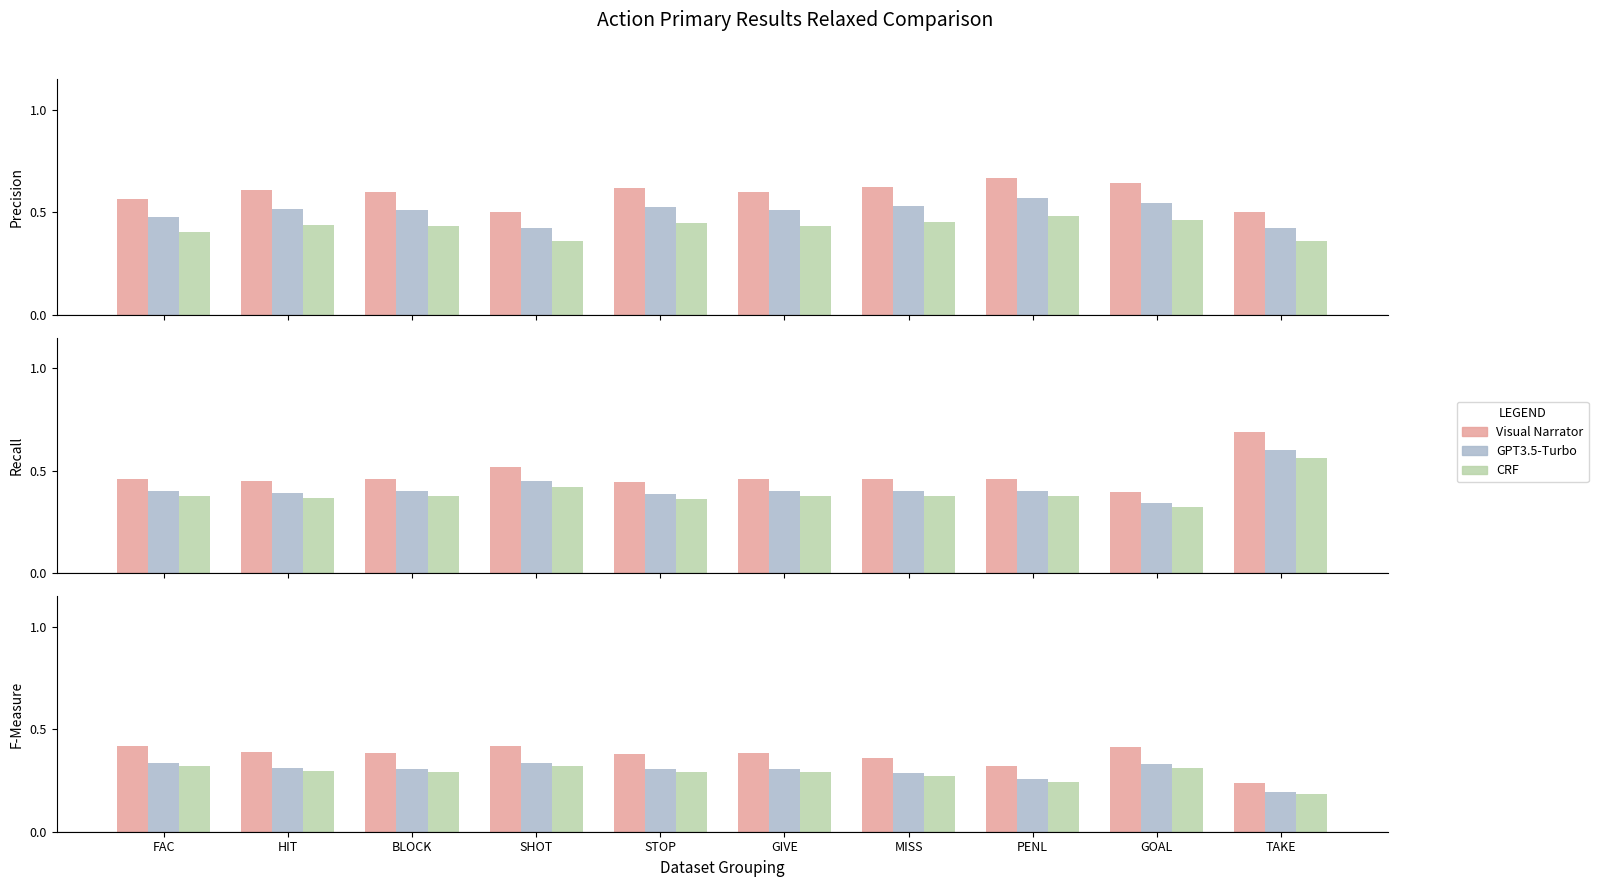

Is it true that Period 3 Count equals 0.1 at PENL?

False